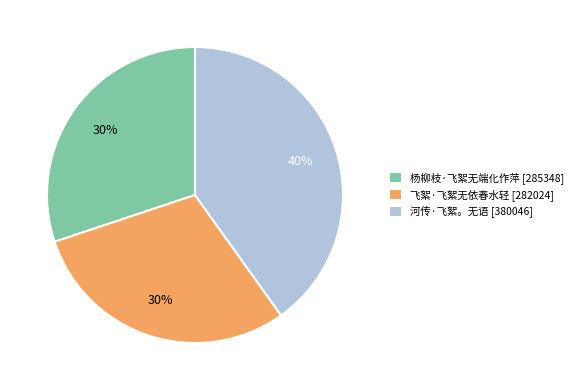

To the nearest percent, what percentage of the pie is 飞絮·飞絮无依春水轻?

30%